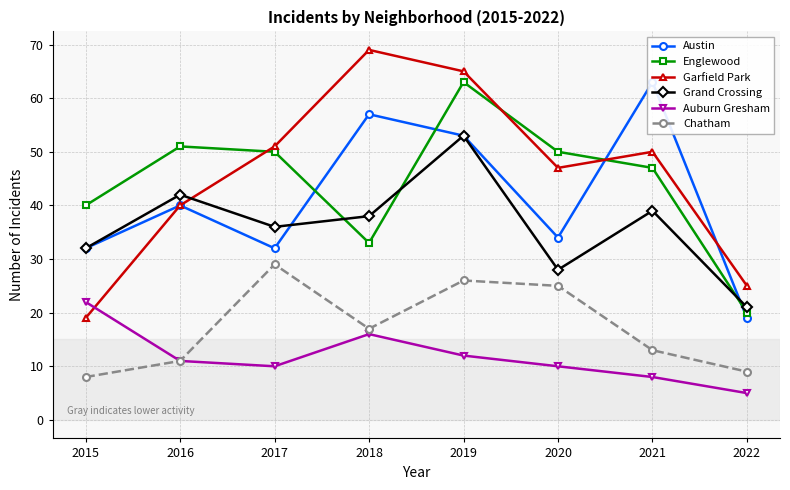

Between 2016 and 2020, which series saw the biggest shift?

Grand Crossing